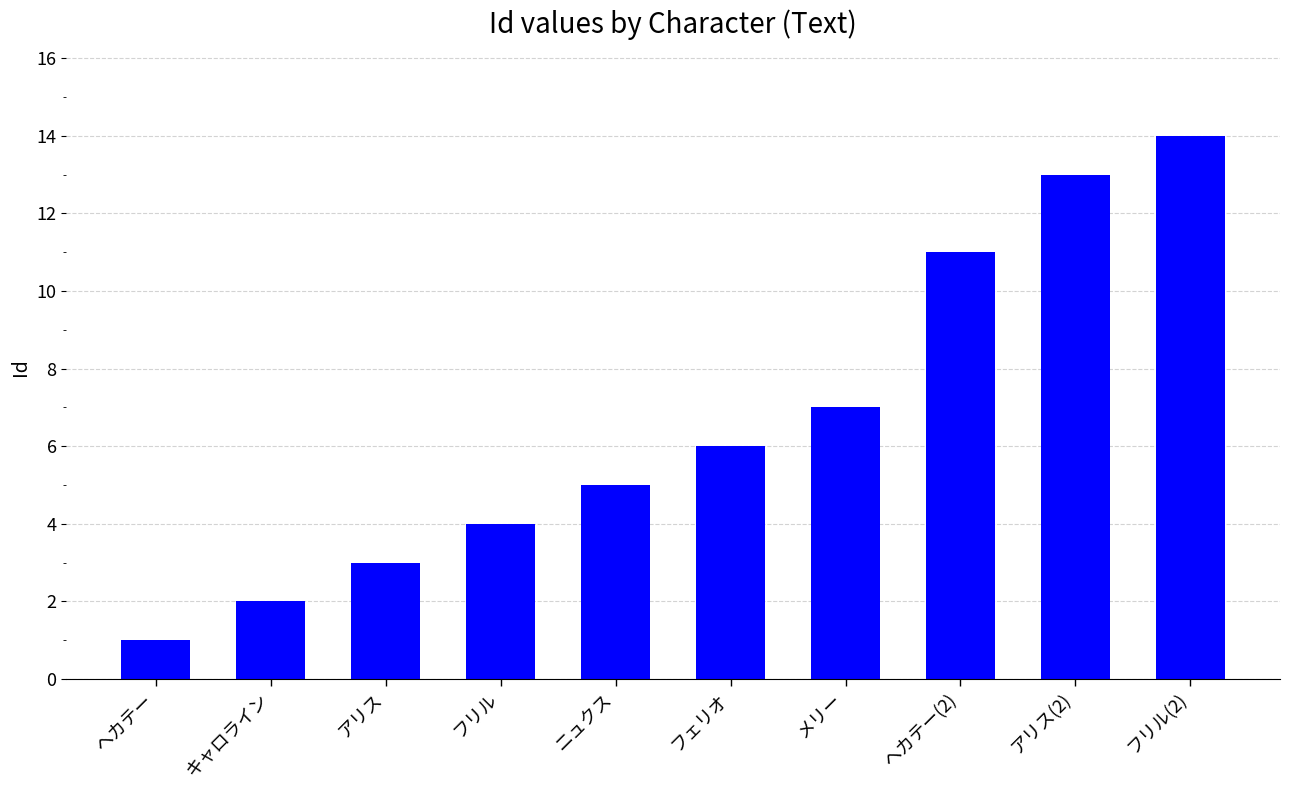

What is the difference between the maximum and minimum values?

13